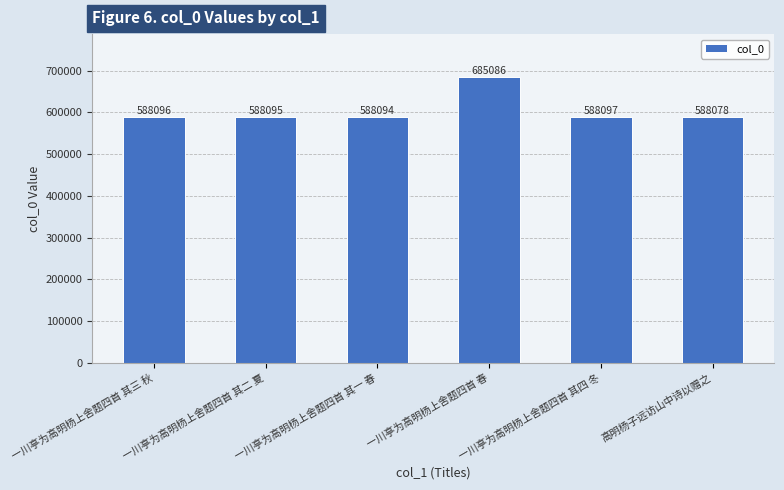

What is the label of the 1st bar from the right?

高明杨子远访山中诗以赠之